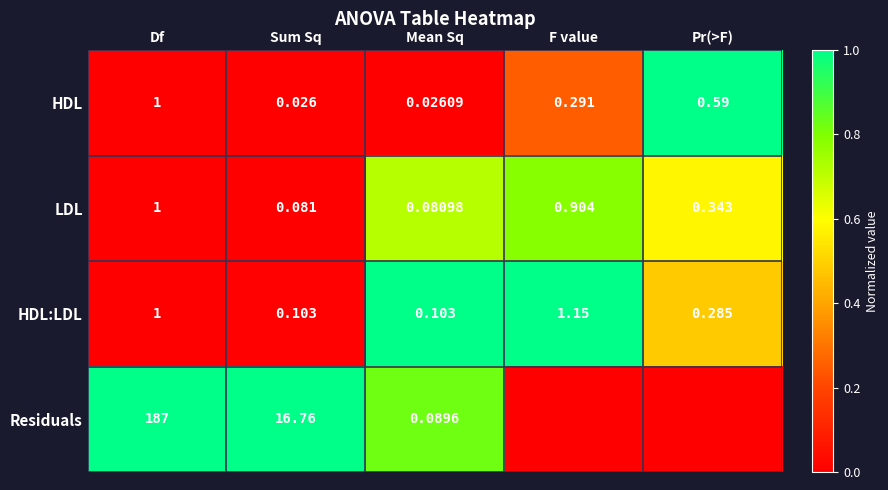

At which label does LDL reach its minimum?

Mean Sq